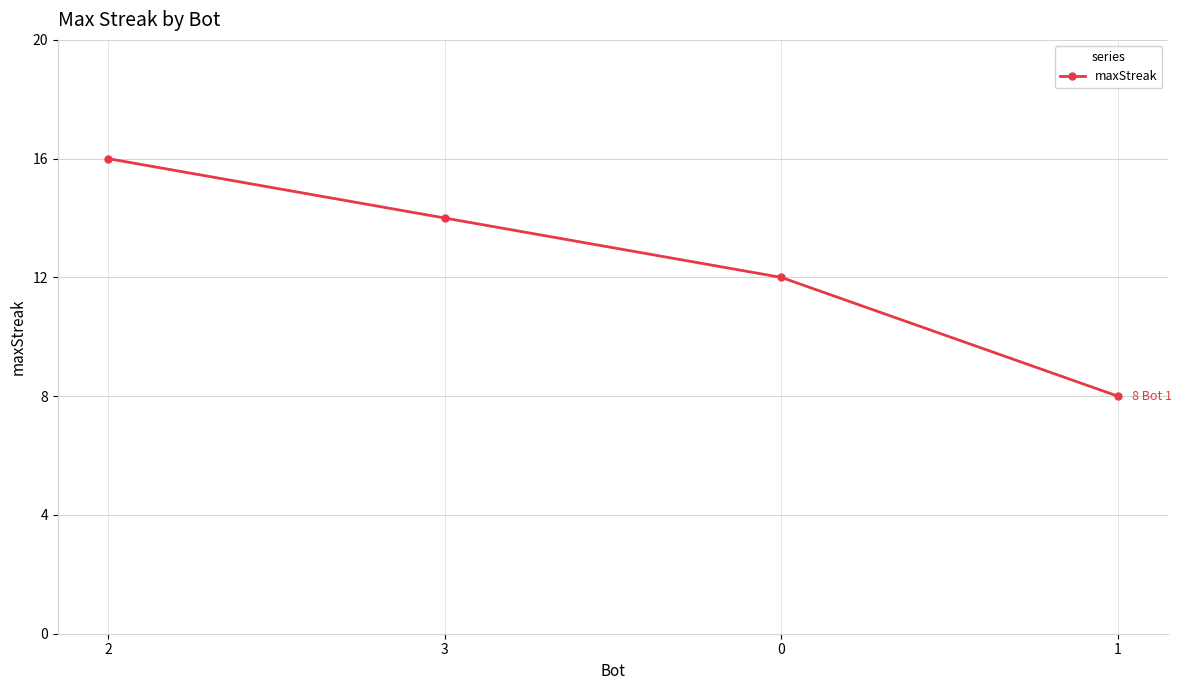

What is the approximate value at 2?

16